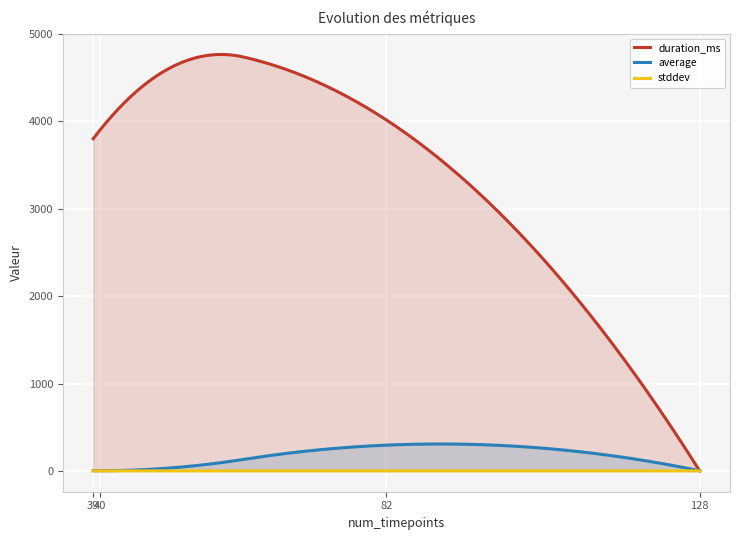

The stddev series shows 0.0 at 40. True or false?

False